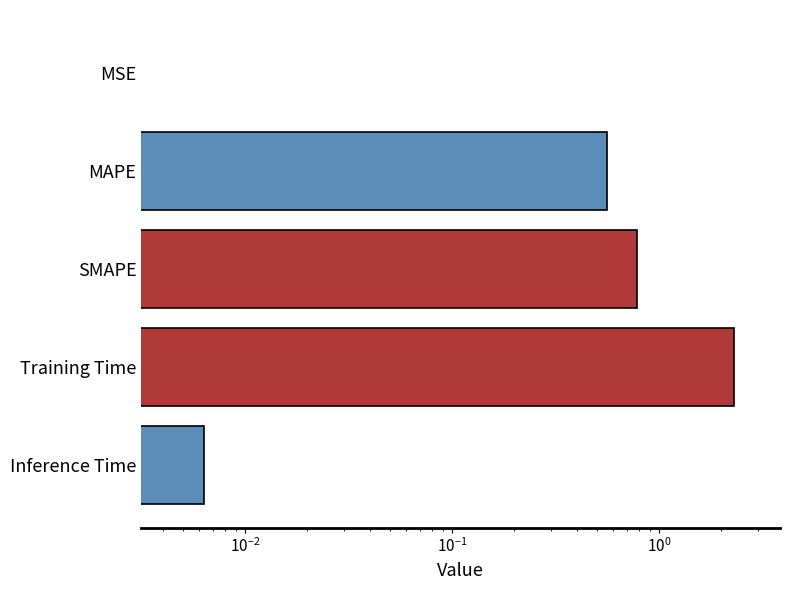

Are the bars grouped side by side (vs. stacked)?

No